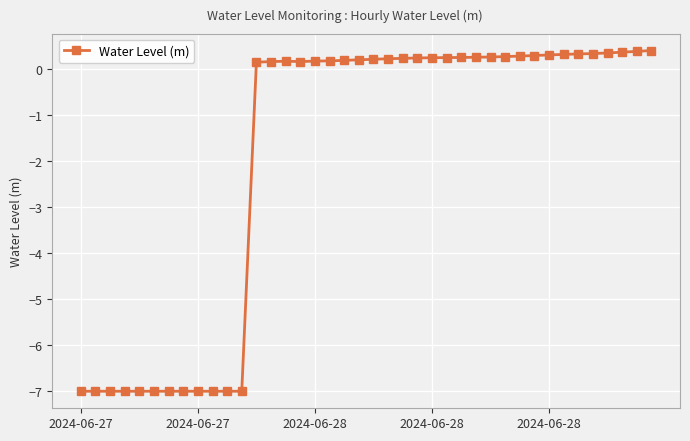

What is the maximum value shown in the chart?

0.4